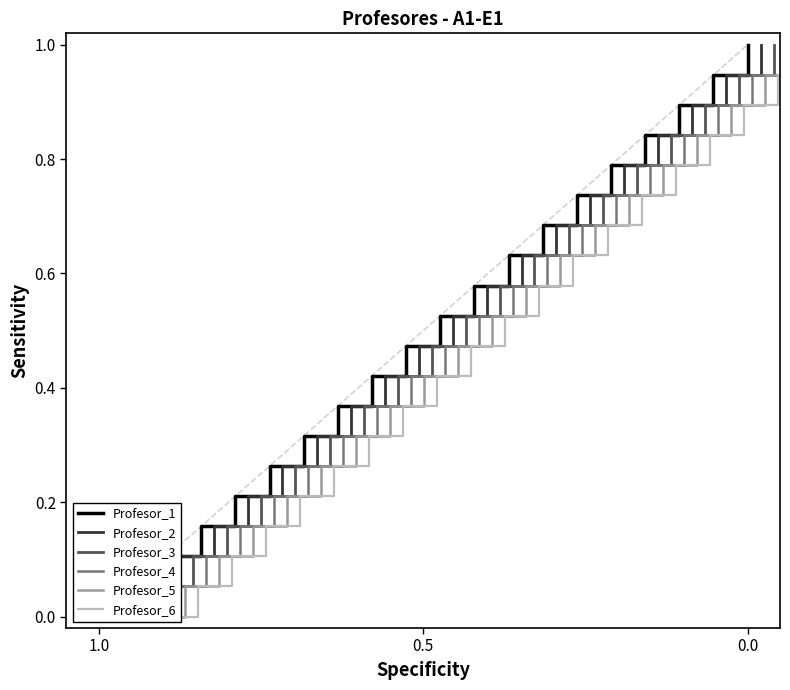

True or false: Profesor_3 has more than 1 interior local peaks.

False